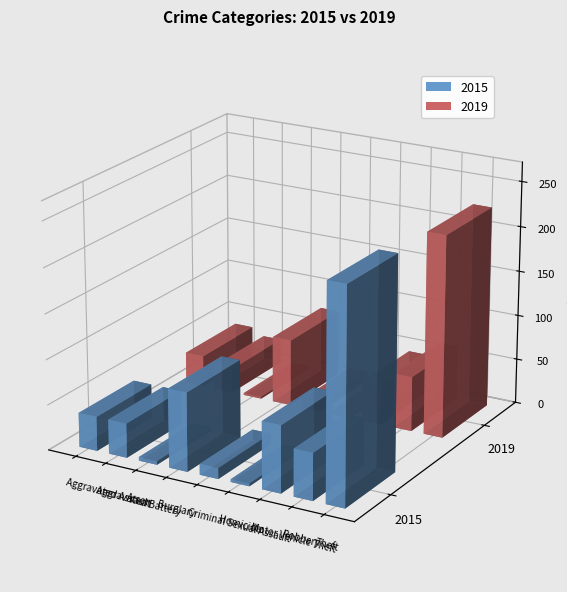

What is the label of the 2nd bar from the right?

Robbery